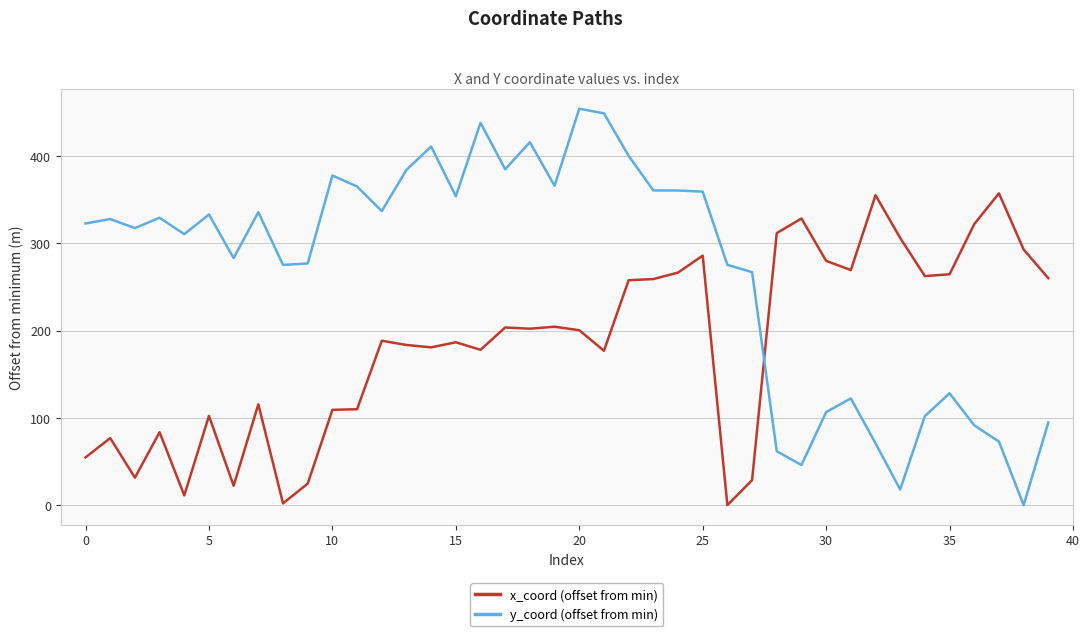

Which series has the largest total across all categories?

y_coord (offset from min)